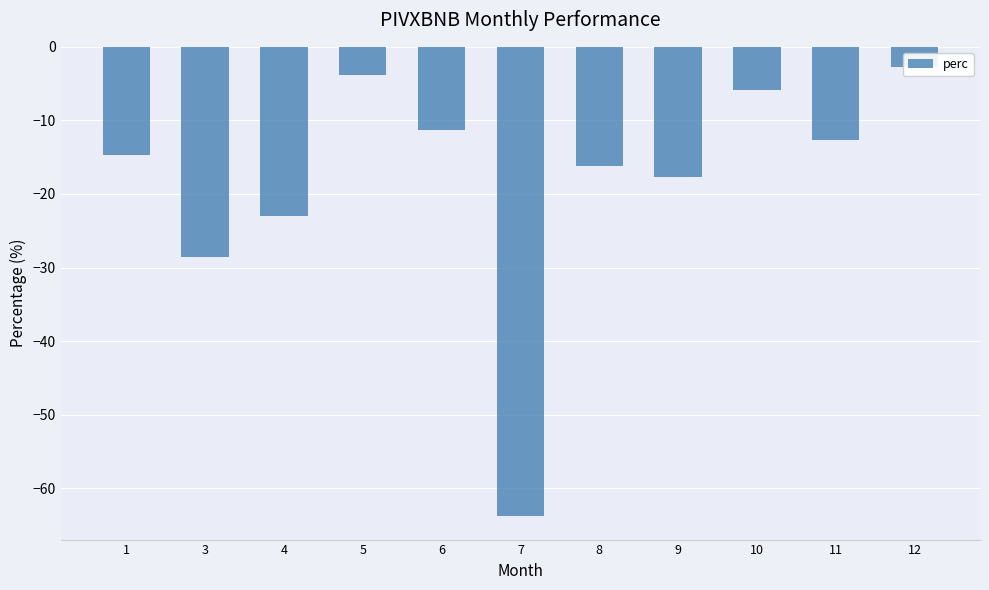

What is the sum of all values?

-200.3